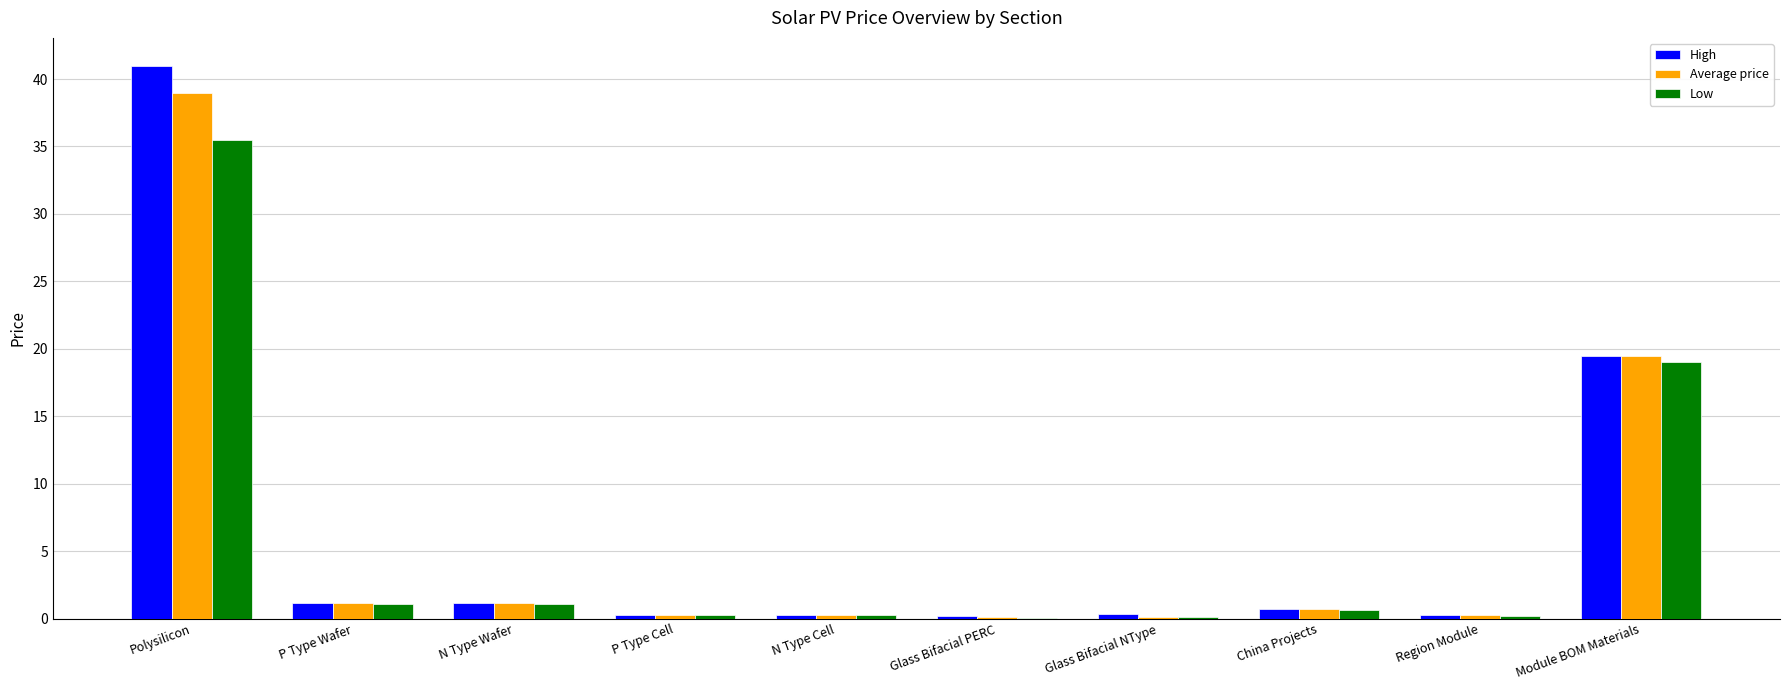

Is it true that High equals 1.1 at P Type Wafer?

True